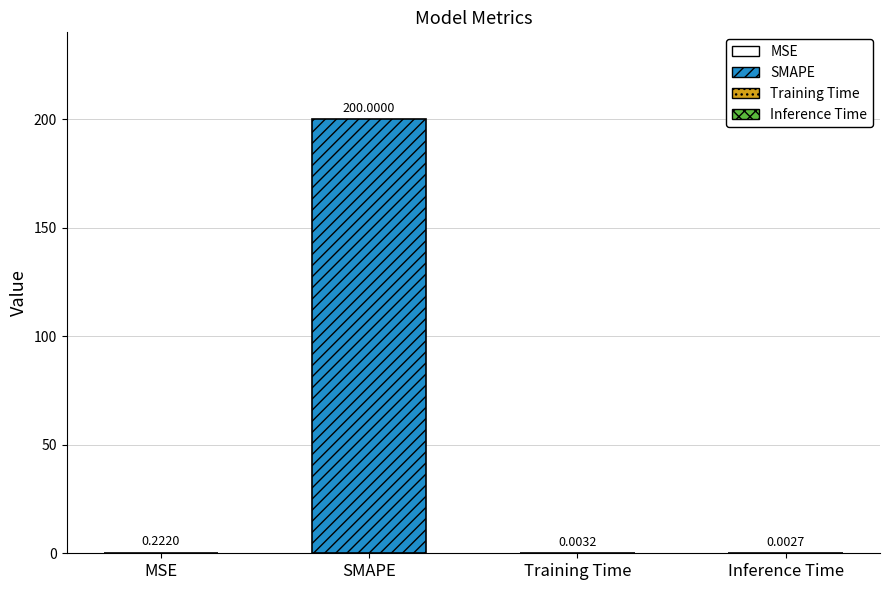

Which category has the highest value across all series?

SMAPE